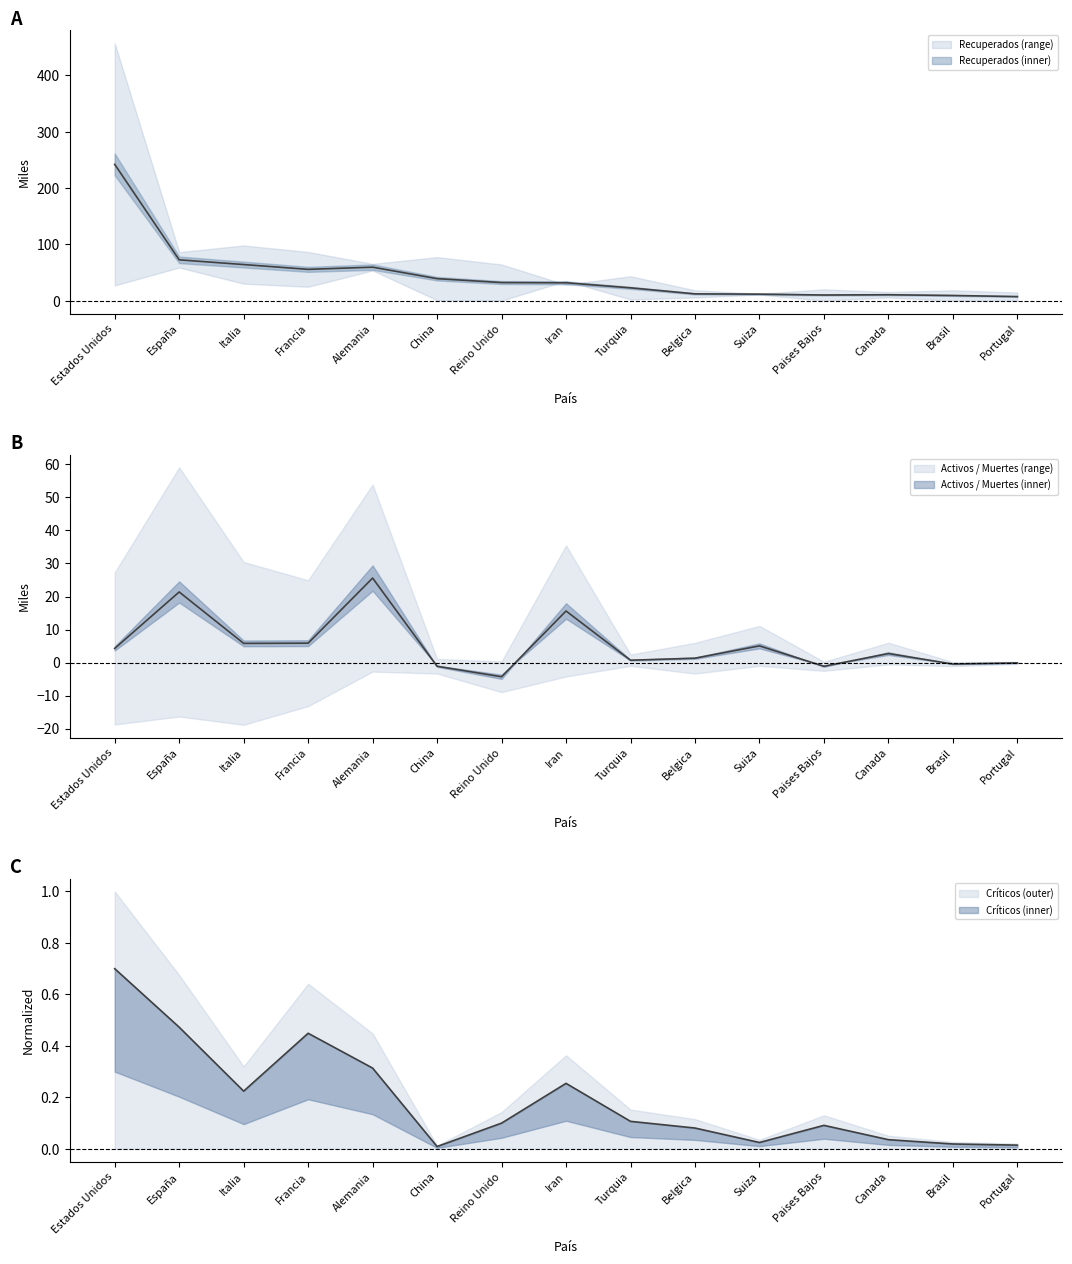

What is the label of the 13th point from the left?

Canada